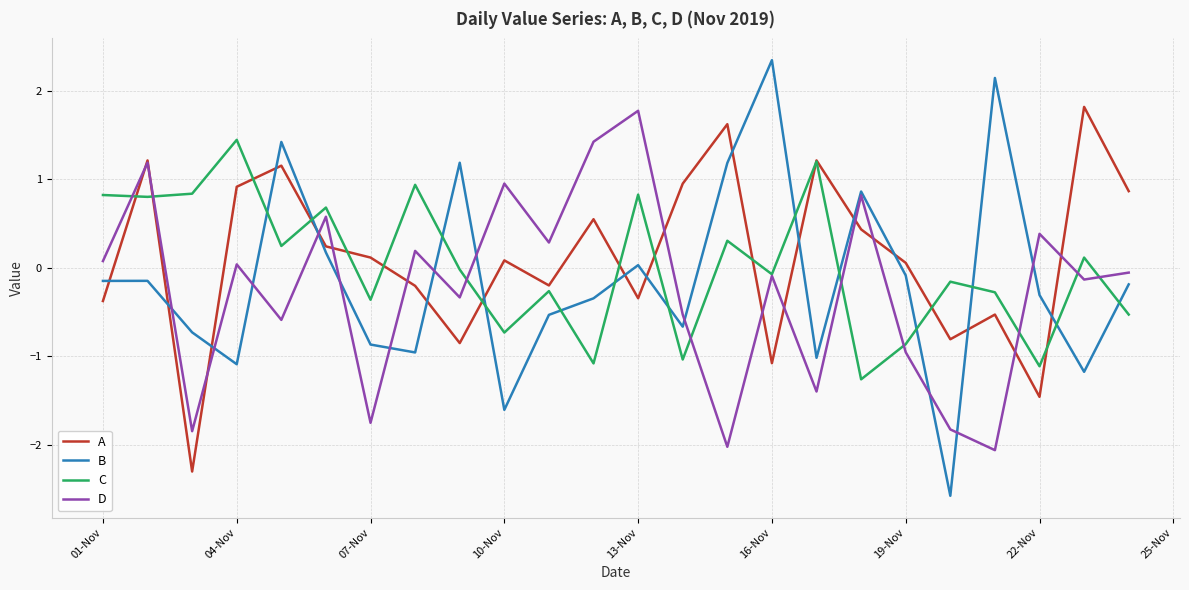

What is the minimum value for B?

-2.6